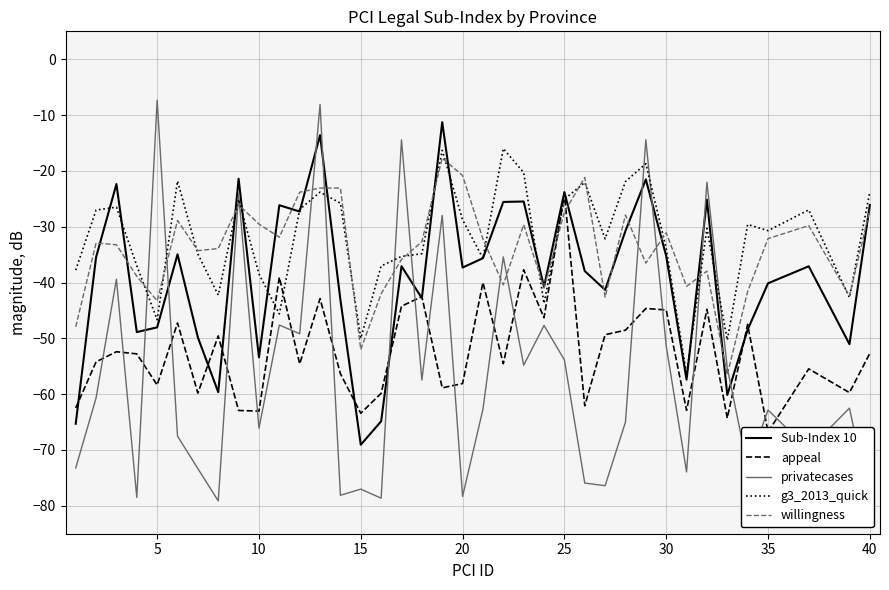

How many values in the willingness series are below -32?

22